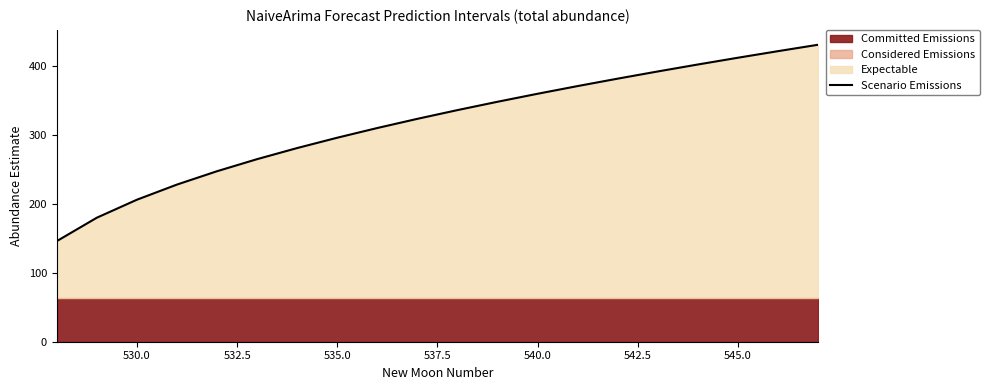

What is the minimum value for Scenario Emissions?

146.2